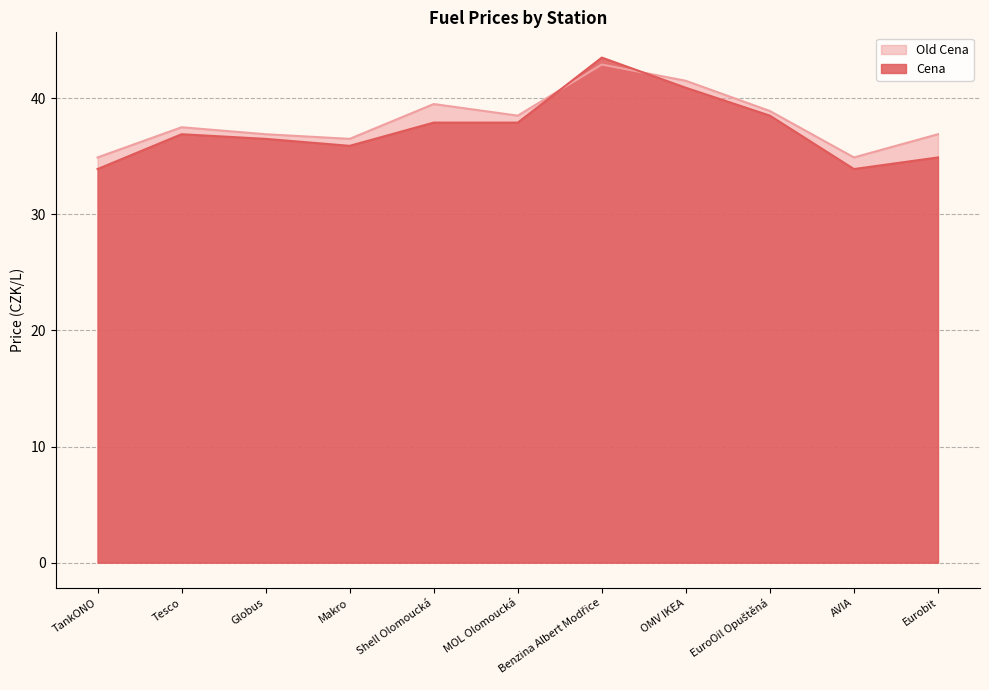

At how many categories does at least one series exceed 37?

6